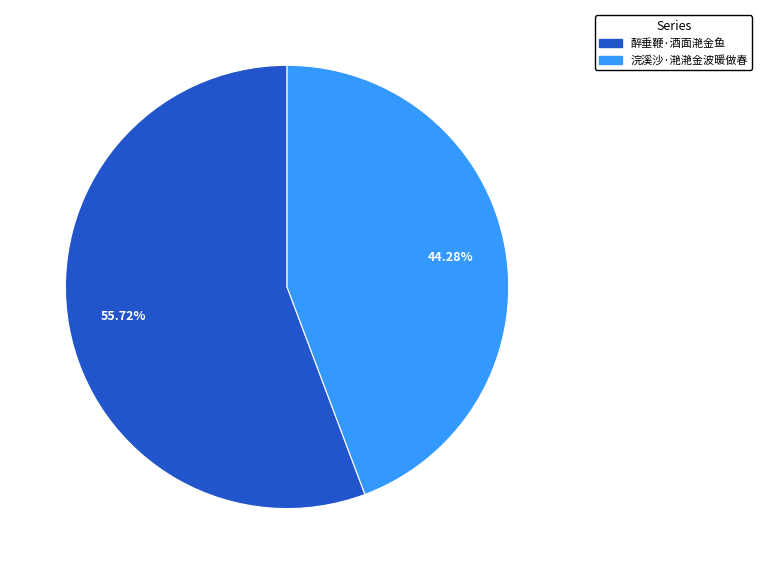

Combined, do 醉垂鞭·酒面滟金鱼 and 浣溪沙·滟滟金波暖做春 account for over 50%?

Yes